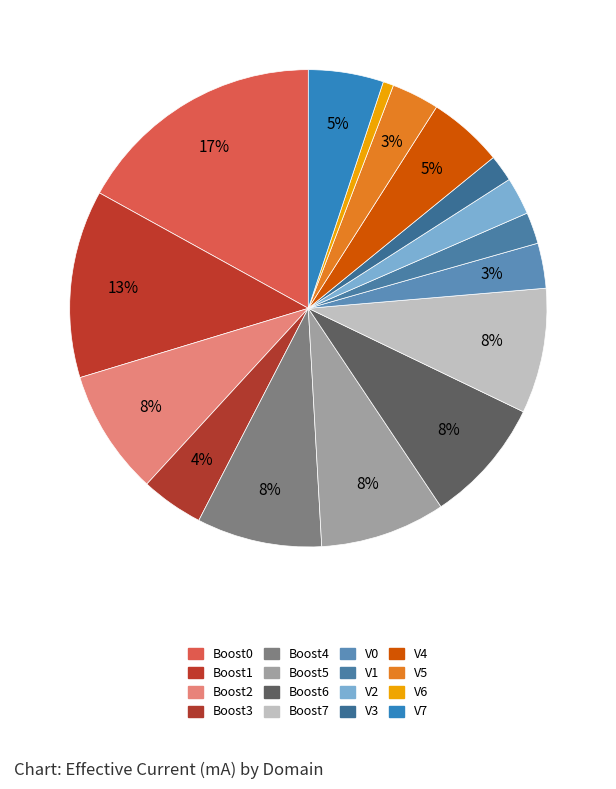

Is it true that V1 is 2% of the pie?

True